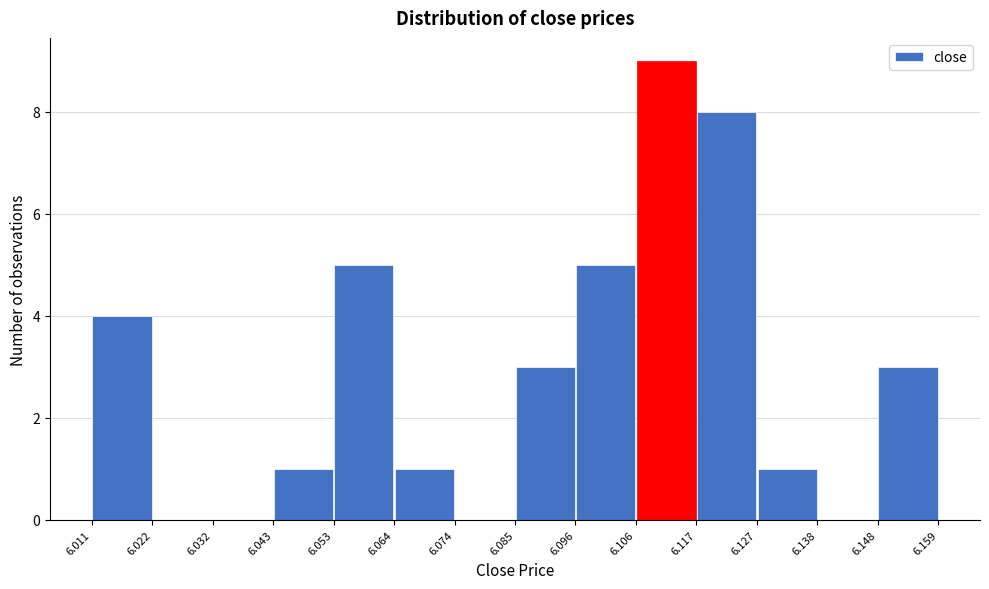

Reading left to right, transcribe this chart: for each bar, give the range it covers on the x-axis and its height. The values are not printed on the chart, so give them approximately, as read against the axis.

6.011 to 6.022: 4
6.022 to 6.032: 0
6.032 to 6.043: 0
6.043 to 6.053: 1
6.053 to 6.064: 5
6.064 to 6.074: 1
6.074 to 6.085: 0
6.085 to 6.096: 3
6.096 to 6.106: 5
6.106 to 6.117: 9
6.117 to 6.127: 8
6.127 to 6.138: 1
6.138 to 6.148: 0
6.148 to 6.159: 3